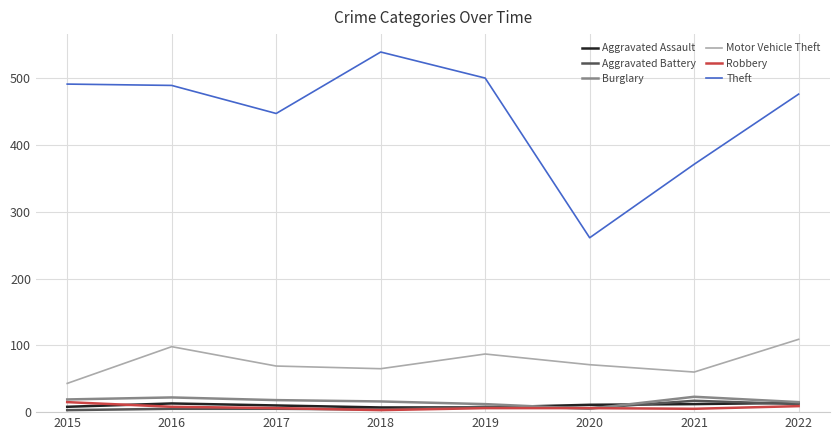

Which series has the largest range (max minus min)?

Theft